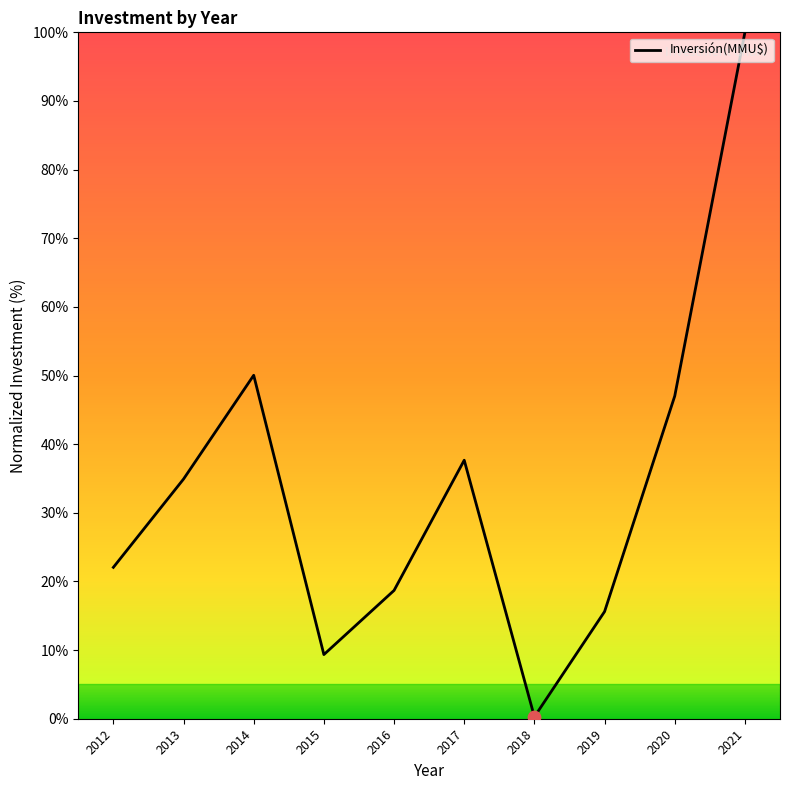

Which has a higher value, 2021 or 2017?

2021